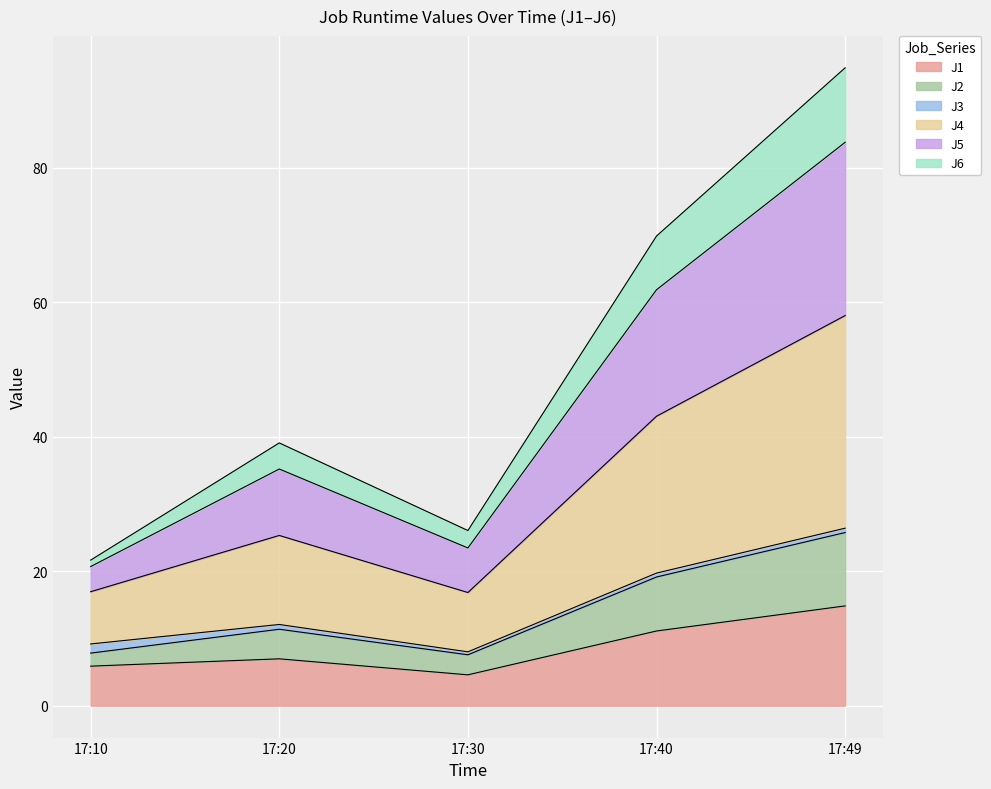

True or false: J1 has a value of 5.9 at 17:10.

True